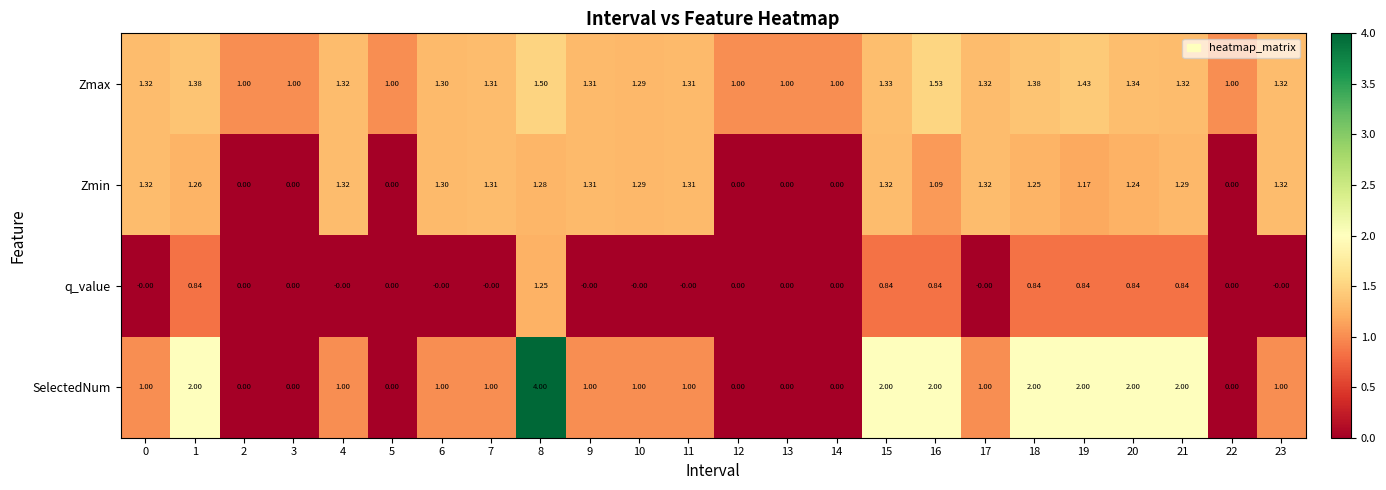

Which series has the widest spread of values?

SelectedNum